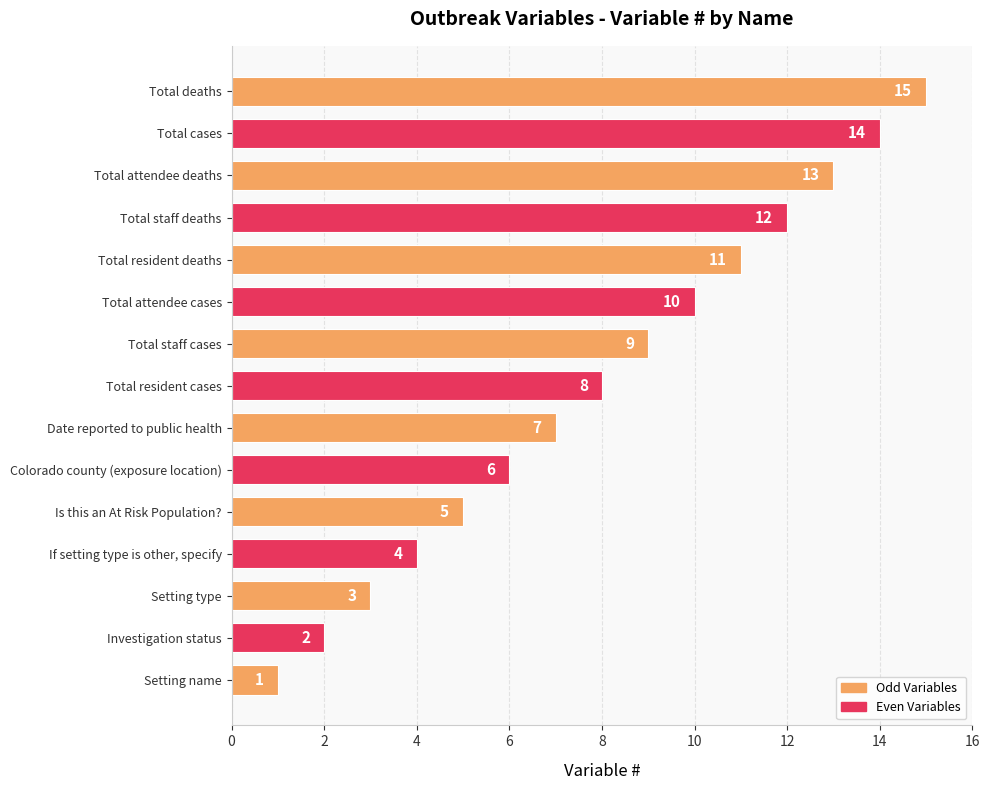

The chart shows a value of 7 at If setting type is other, specify. True or false?

False